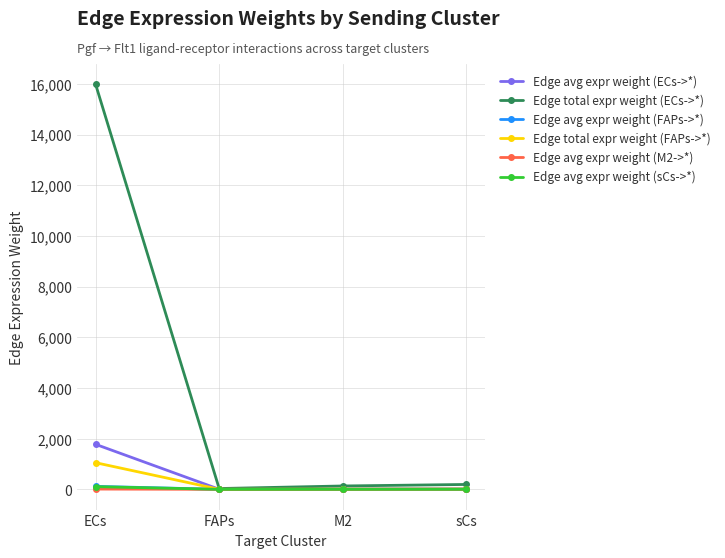

Which series has the largest total across all categories?

Edge total expr weight (ECs->*)